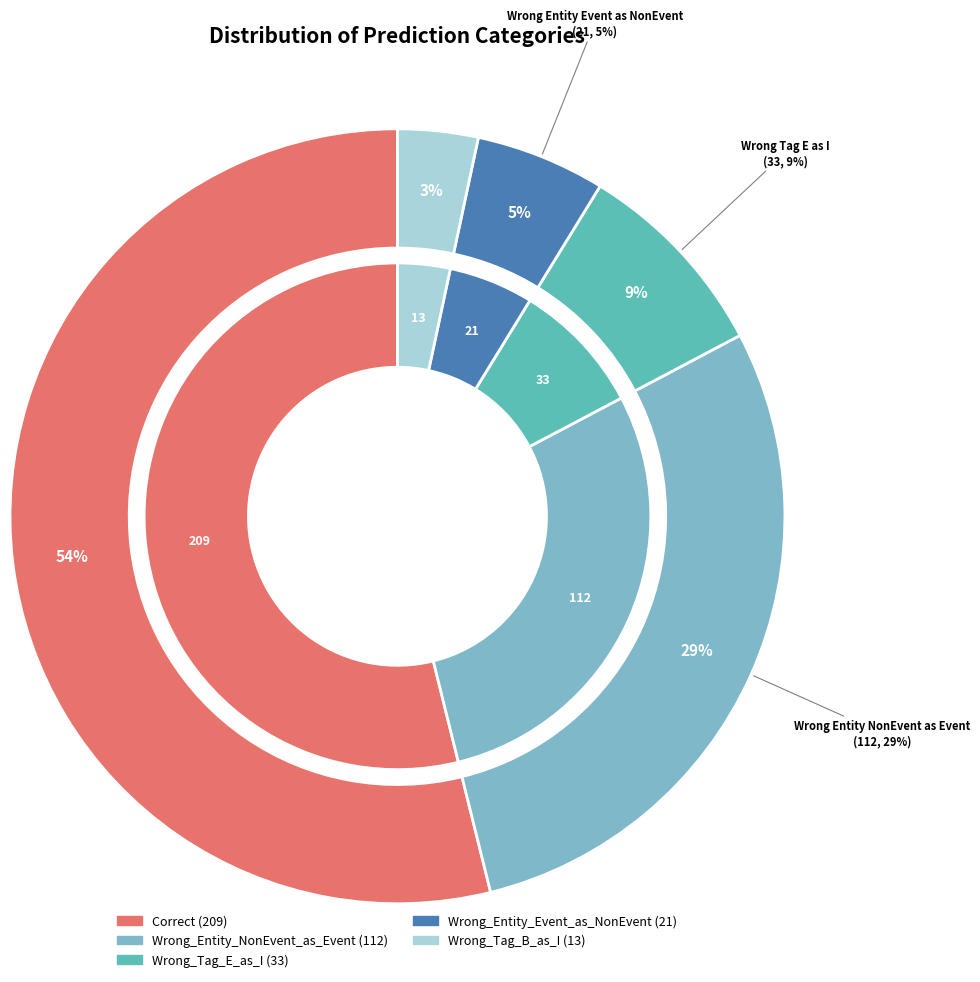

To the nearest percent, what is the average slice percentage?

20%